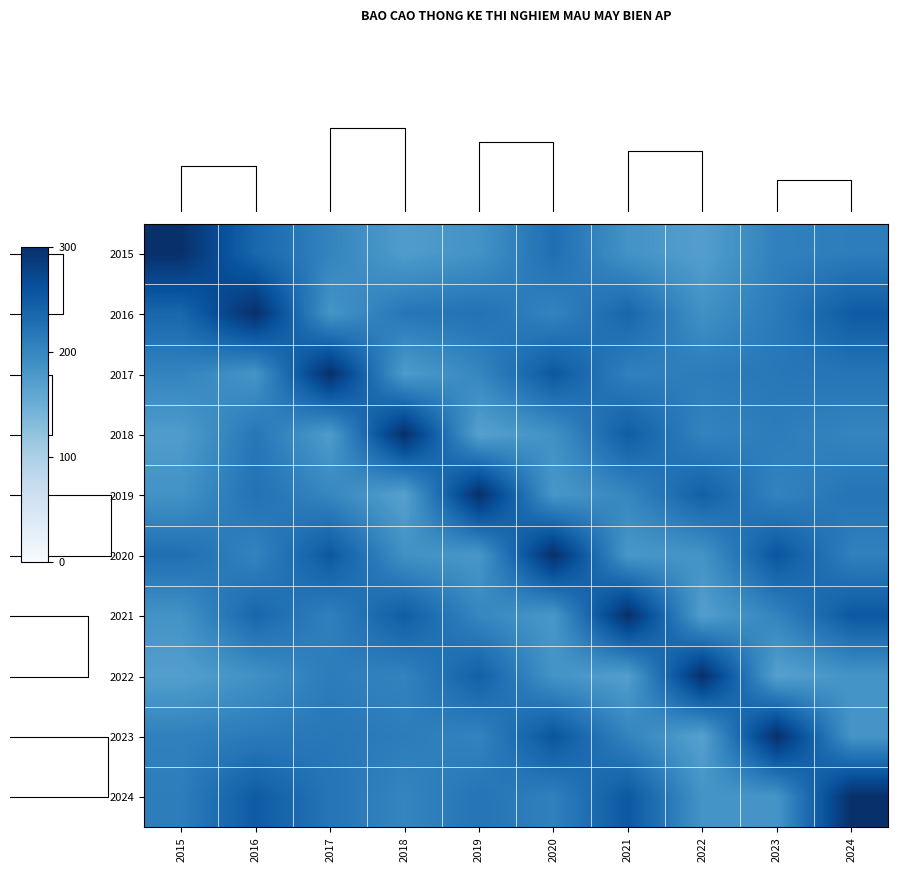

Reading left to right, extract all data points from this chart.

row_0: 2015=300.0	2016=236.0	2017=203.3	2018=174.0	2019=186.0	2020=227.3	2021=186.0	2022=170.7	2023=206.7	2024=210.0
row_1: 2015=236.0	2016=300.0	2017=183.3	2018=218.0	2019=223.3	2020=203.3	2021=236.7	2022=188.0	2023=213.3	2024=250.0
row_2: 2015=203.3	2016=183.3	2017=300.0	2018=174.7	2019=200.0	2020=253.3	2021=206.7	2022=211.3	2023=216.7	2024=220.0
row_3: 2015=174.0	2016=218.0	2017=174.7	2018=300.0	2019=168.0	2020=188.0	2021=248.0	2022=203.3	2023=211.3	2024=201.3
row_4: 2015=186.0	2016=223.3	2017=200.0	2018=168.0	2019=300.0	2020=180.0	2021=200.0	2022=244.7	2023=203.3	2024=220.0
row_5: 2015=227.3	2016=203.3	2017=253.3	2018=188.0	2019=180.0	2020=300.0	2021=180.0	2022=184.7	2023=256.7	2024=206.7
row_6: 2015=186.0	2016=236.7	2017=206.7	2018=248.0	2019=200.0	2020=180.0	2021=300.0	2022=171.3	2023=203.3	2024=253.3
row_7: 2015=170.7	2016=188.0	2017=211.3	2018=203.3	2019=244.7	2020=184.7	2021=171.3	2022=300.0	2023=168.0	2024=184.7
row_8: 2015=206.7	2016=213.3	2017=216.7	2018=211.3	2019=203.3	2020=256.7	2021=203.3	2022=168.0	2023=300.0	2024=183.3
row_9: 2015=210.0	2016=250.0	2017=220.0	2018=201.3	2019=220.0	2020=206.7	2021=253.3	2022=184.7	2023=183.3	2024=300.0